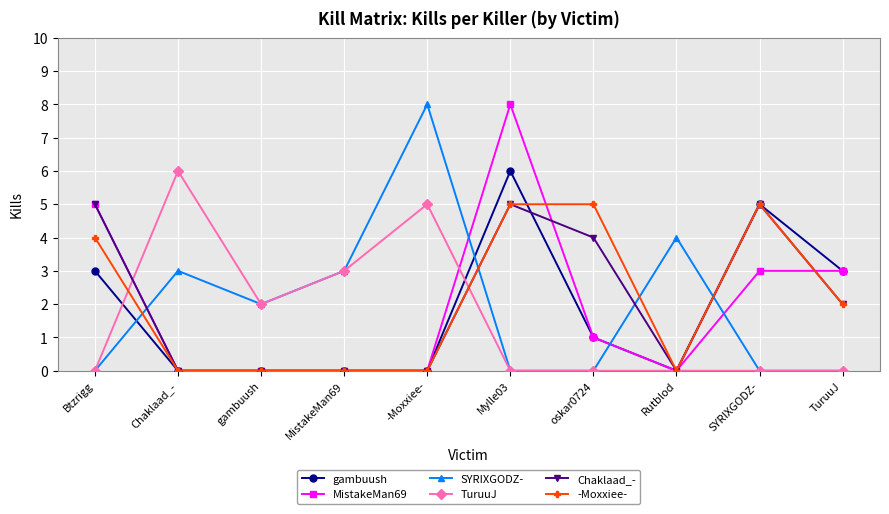

At which label does -Moxxiee- first exceed 2?

Btzrigg